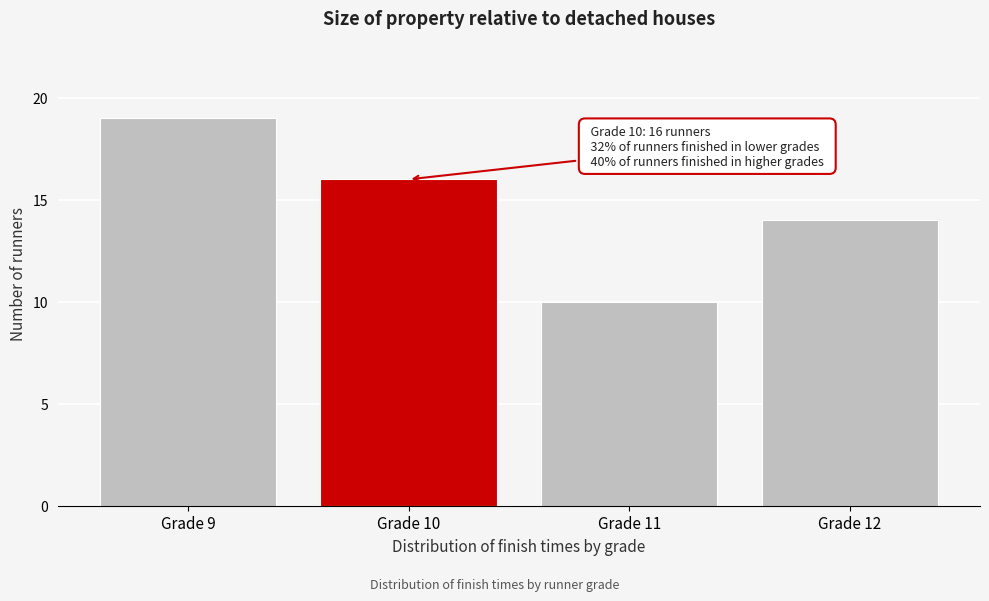

Reading left to right, extract all data points from this chart.

Grade 9=19	Grade 10=16	Grade 11=10	Grade 12=14